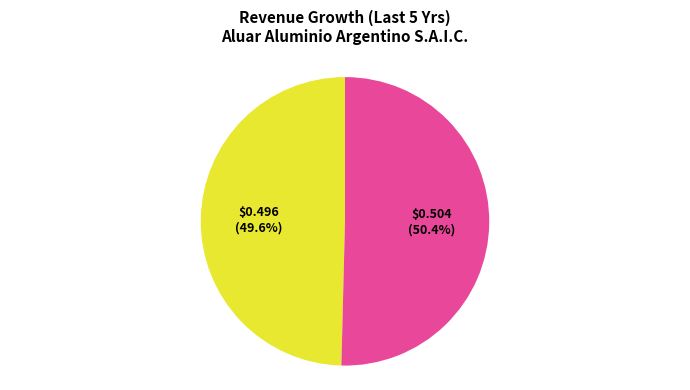

Is there a majority slice in this chart?

Yes